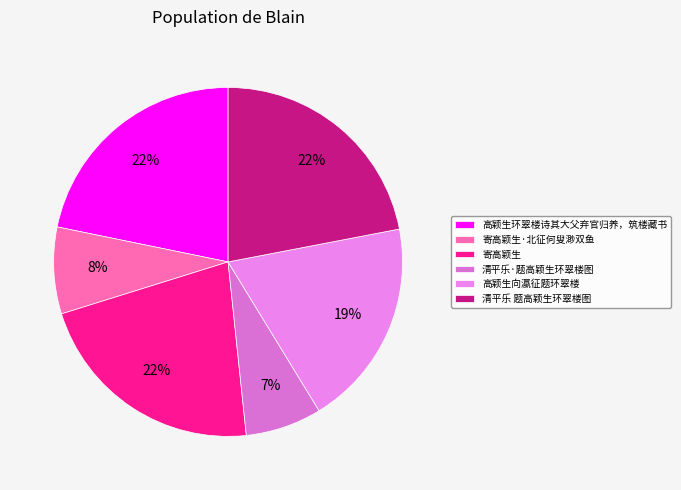

How many segments does this pie chart have?

6